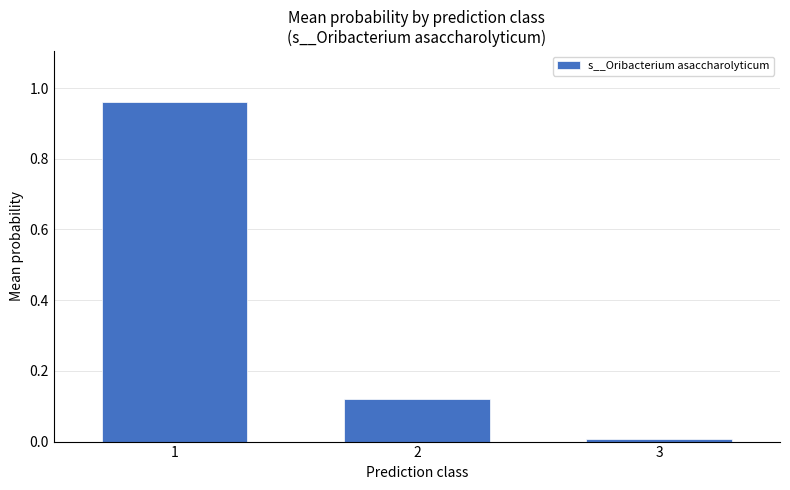

Where is the data nearest to the value 0?

3